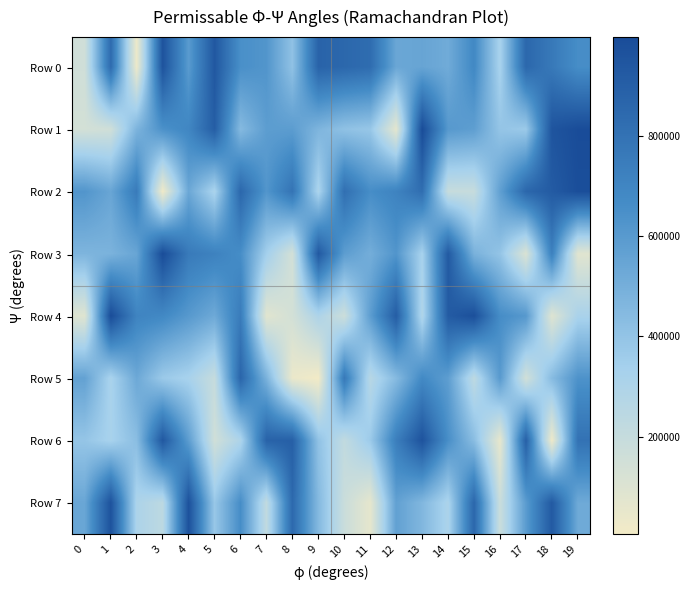

Which category has the highest value across all series?

1